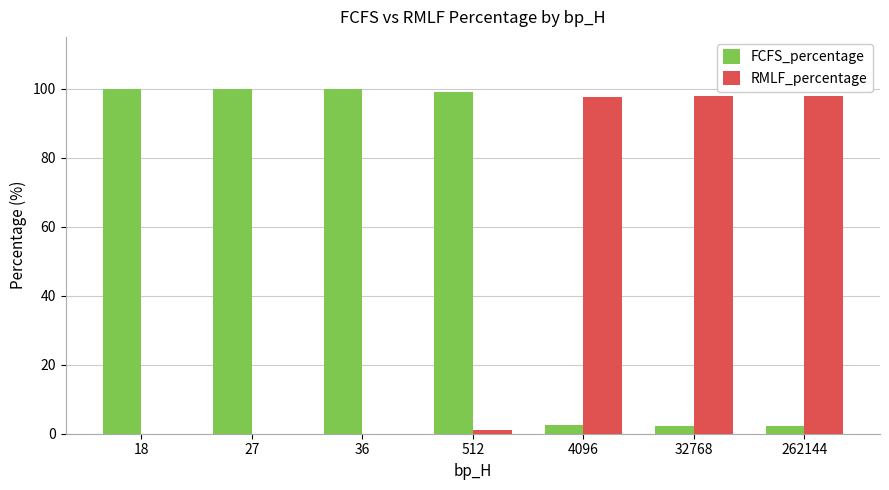

Where does the FCFS_percentage series first go above 98?

18